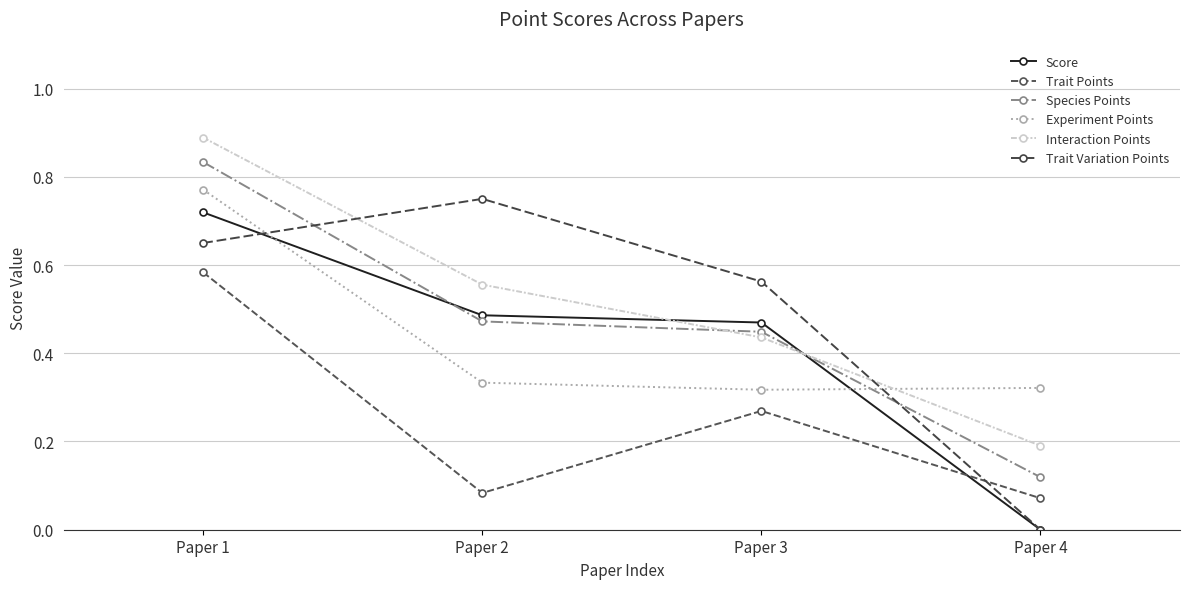

What are all the series names shown in the legend?

Score, Trait Points, Species Points, Experiment Points, Interaction Points, Trait Variation Points